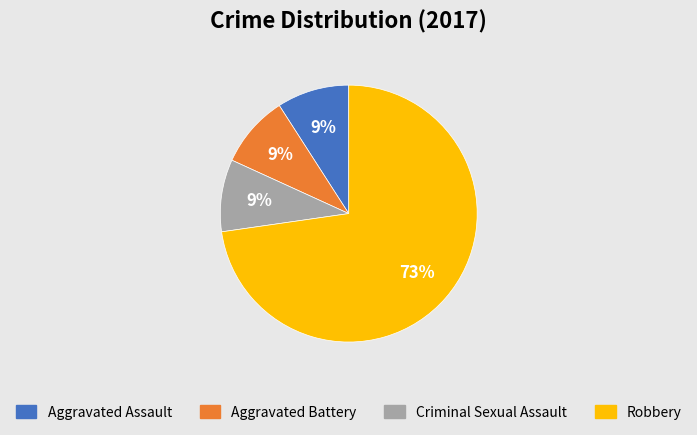

Is the sum of Criminal Sexual Assault and Robbery greater than half?

Yes